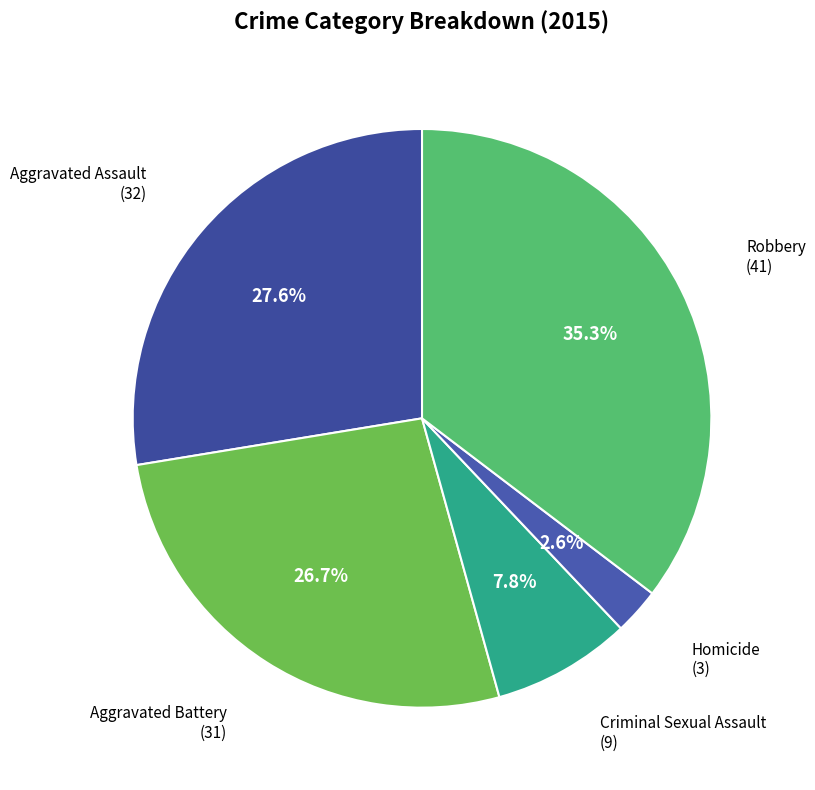

What is the largest slice in the pie chart?

Robbery